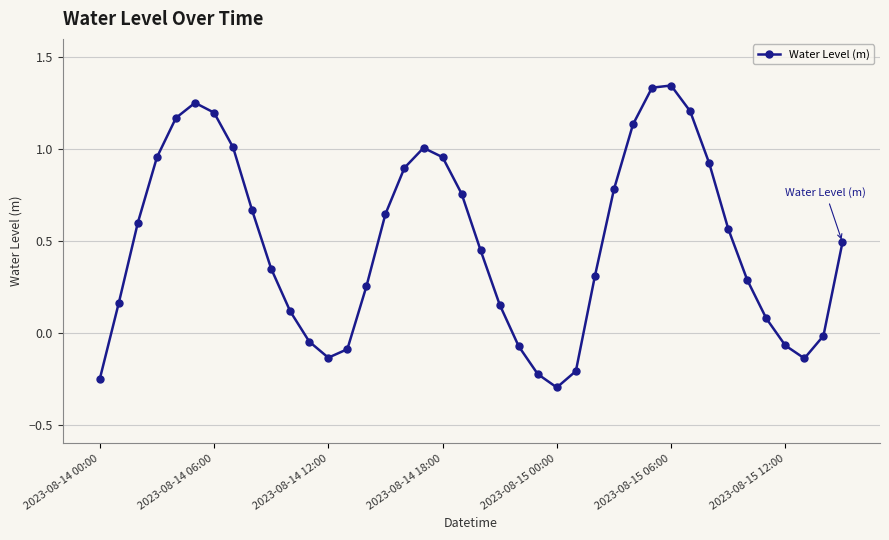

How many interior local valleys (lower than both neighbors) does the data have?

3